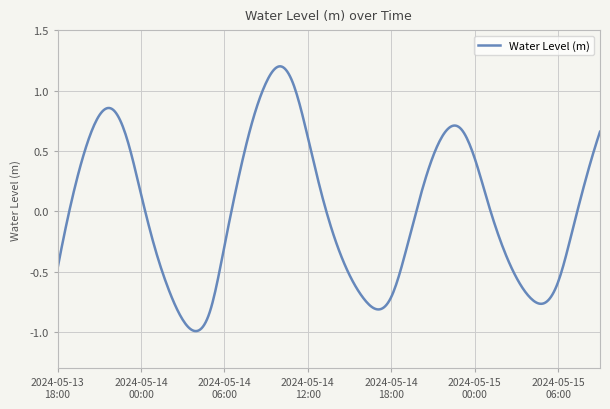

What is the difference between the maximum and minimum values?

2.2